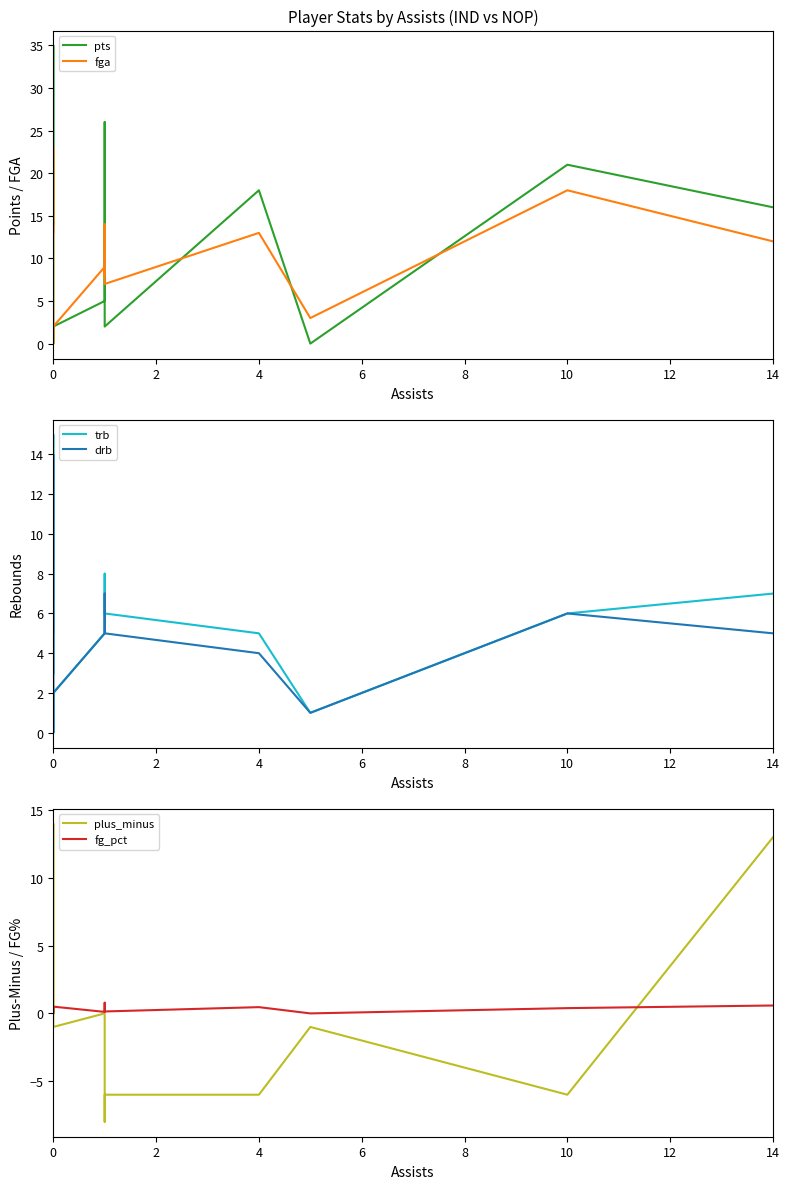

Rank the series by their maximum value, from lowest to highest.

fg_pct, drb, plus_minus, trb, fga, pts